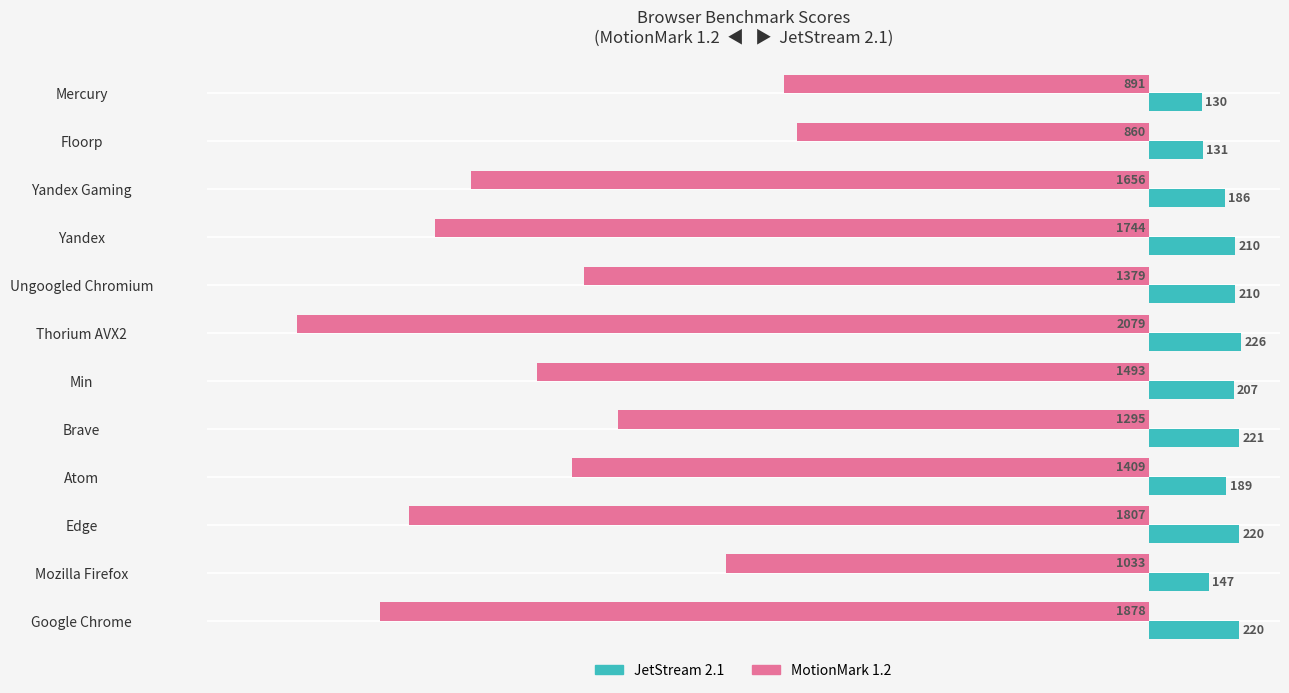

Which category has the lowest value in the JetStream 2.1 series?

Mercury